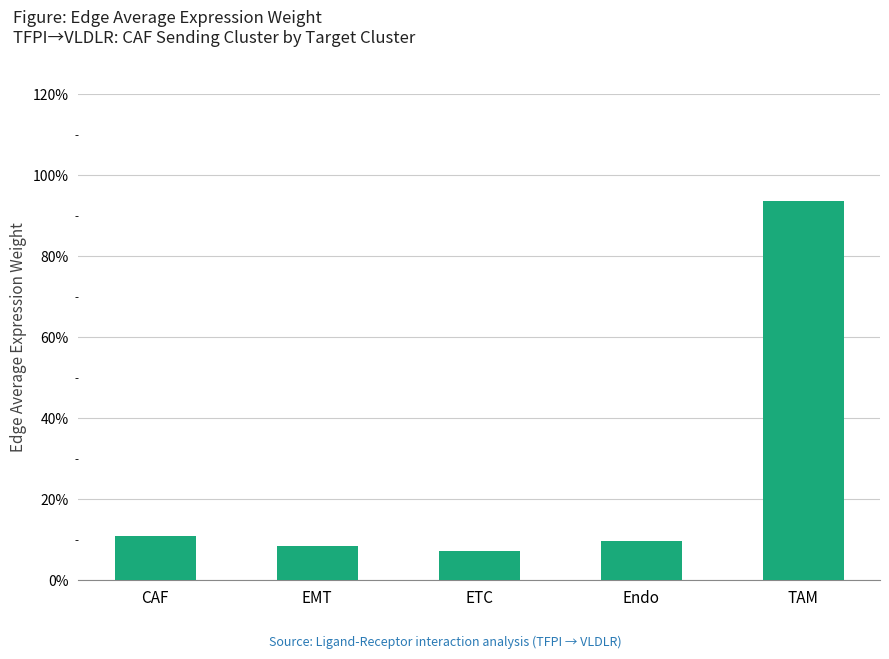

Which has a higher value, EMT or CAF?

CAF